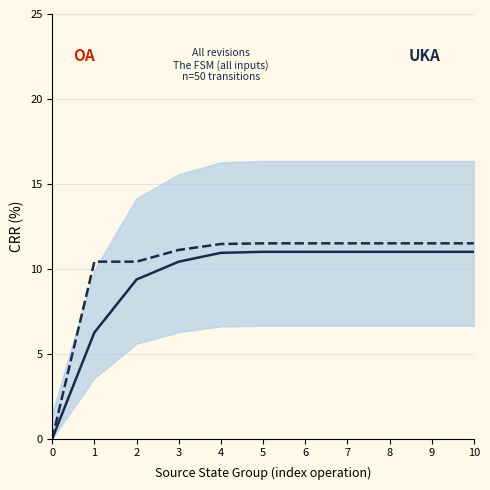

List the series in order of their overall mean, lowest first.

OA, UKA